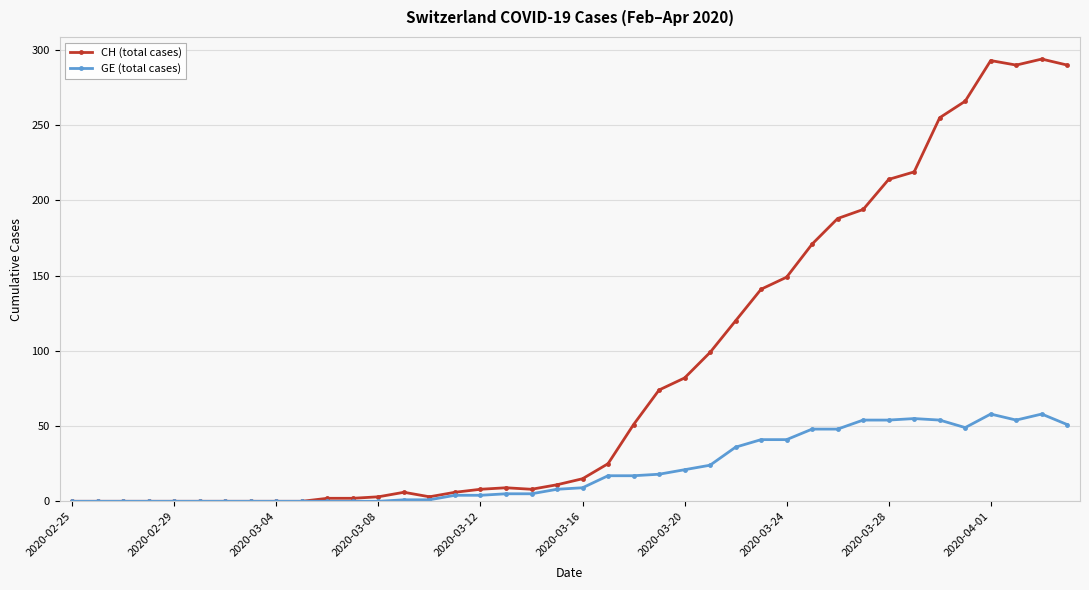

Which series has the widest spread of values?

CH (total cases)